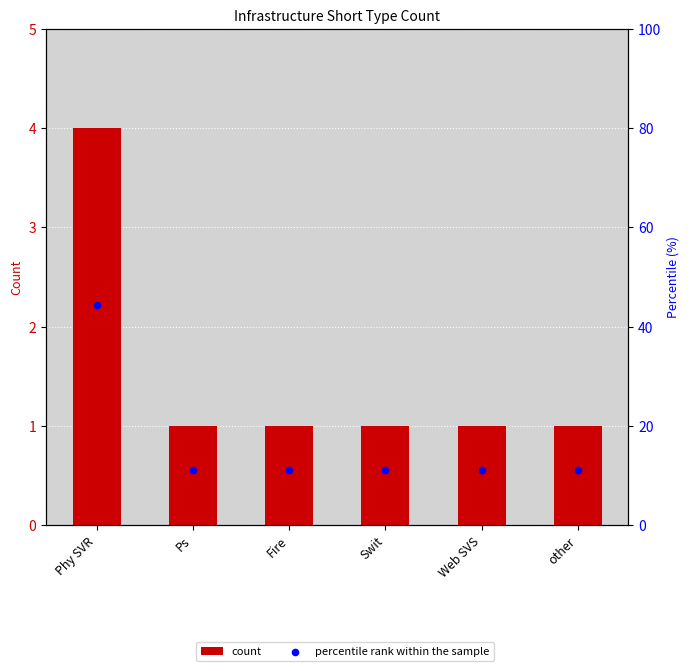

Which series contains the highest Y value?

percentile rank within the sample